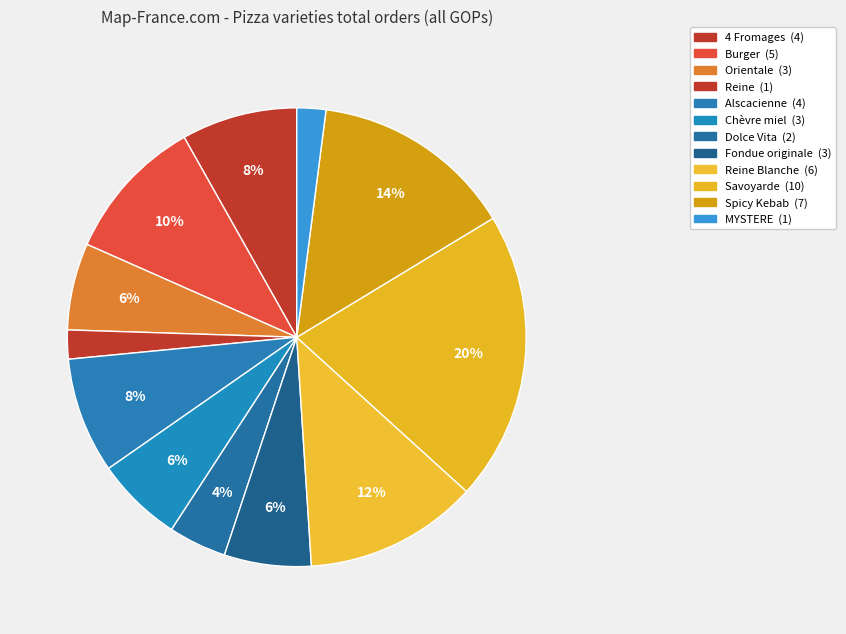

Does any single category account for the majority?

No